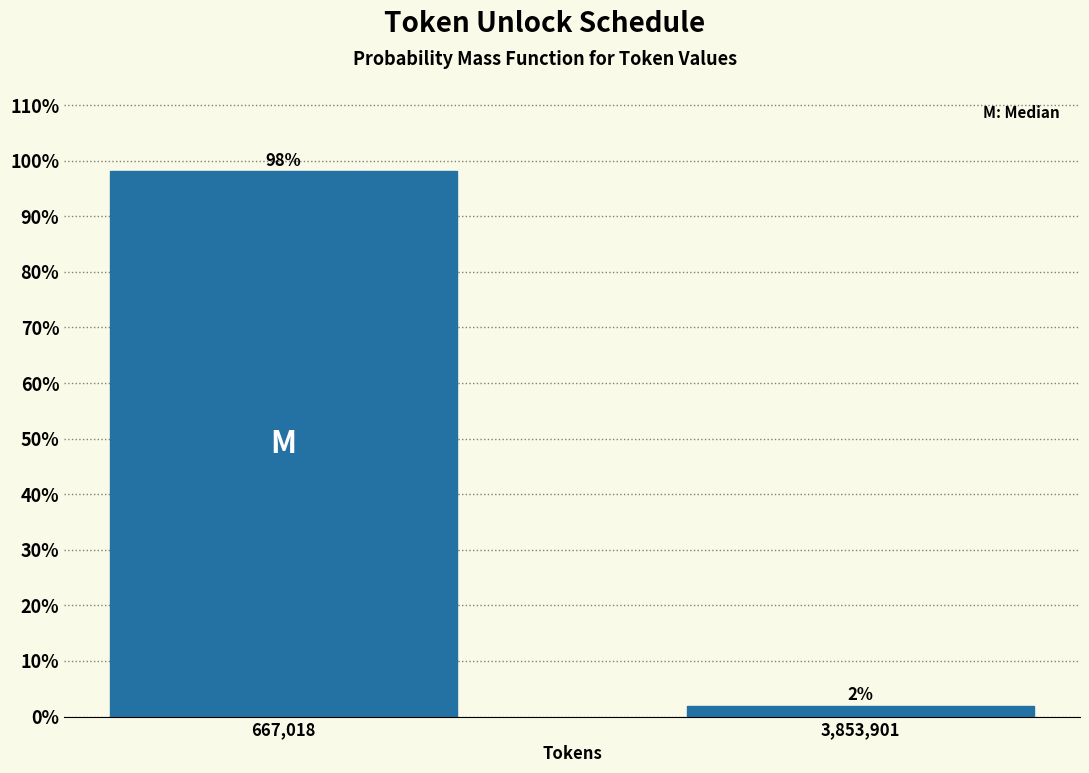

Where does the data first go above 98?

667,018